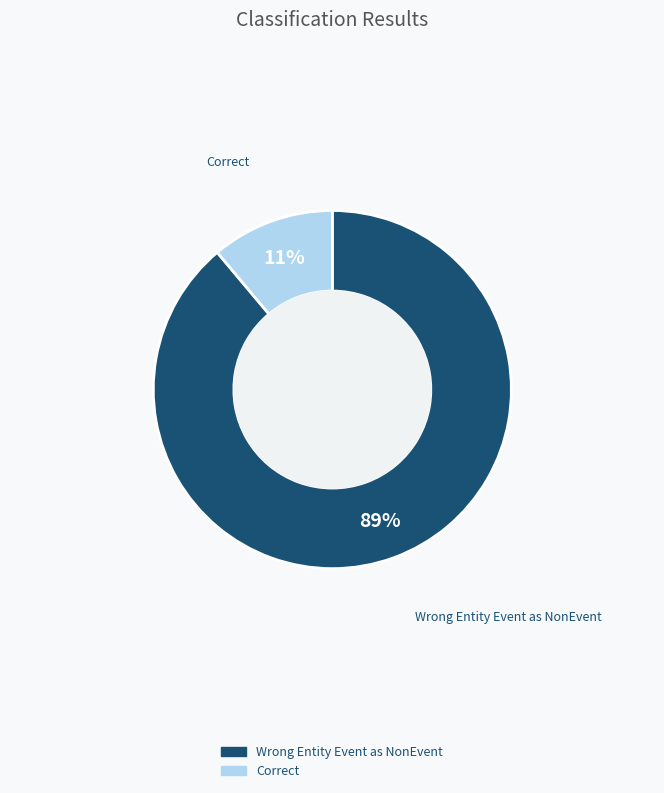

How many segments does this pie chart have?

2